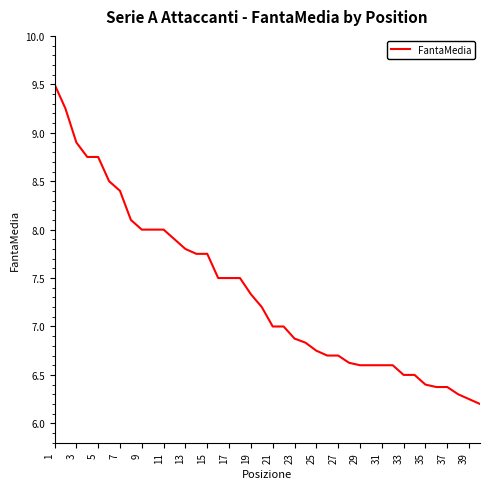

Does the chart display data point markers on the line(s)?

No